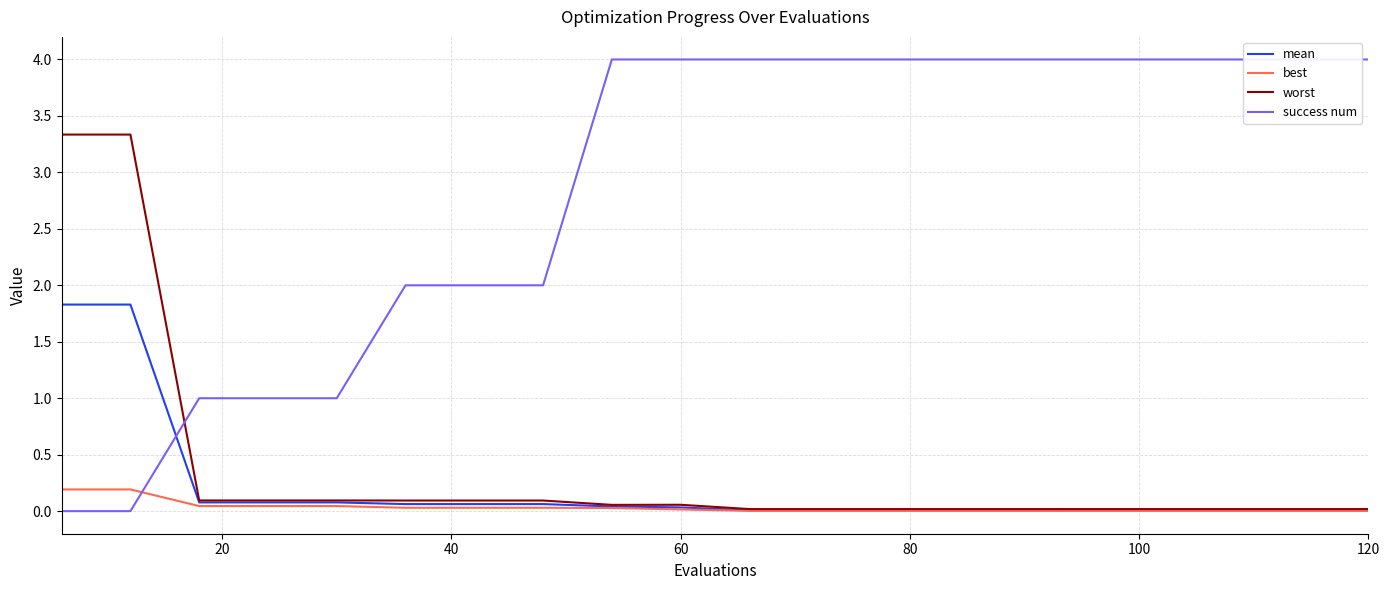

Which series has the largest total across all categories?

success num